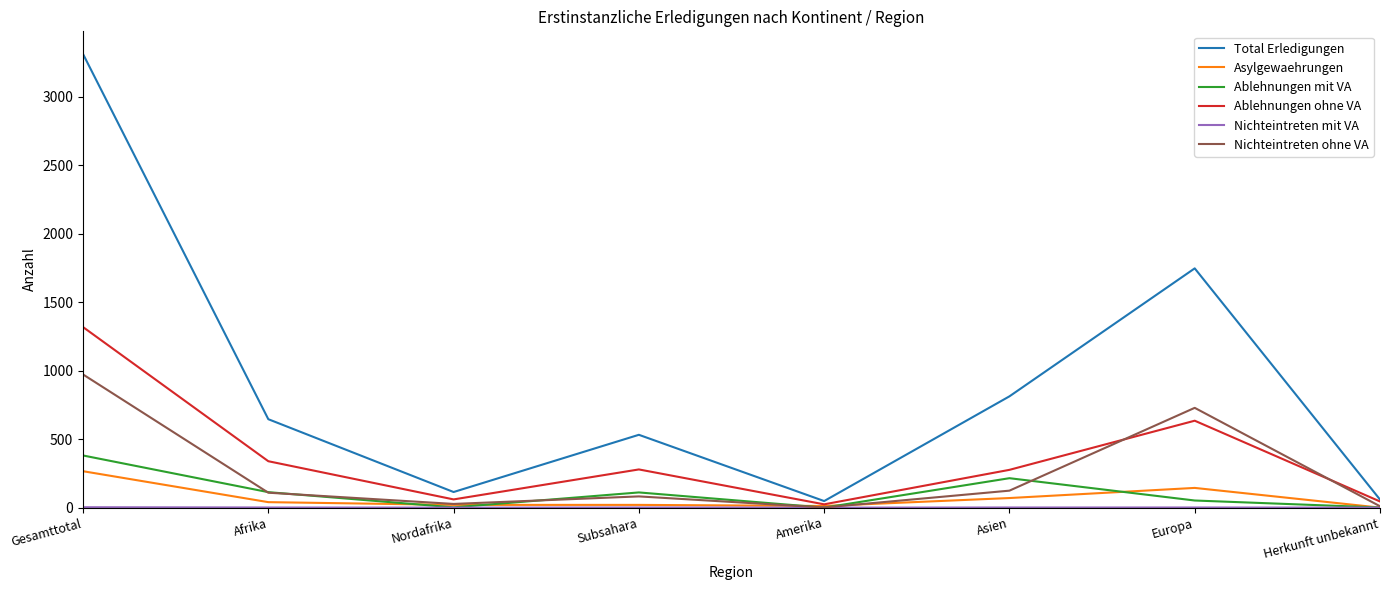

What is the average value of the Nichteintreten ohne VA series?

257